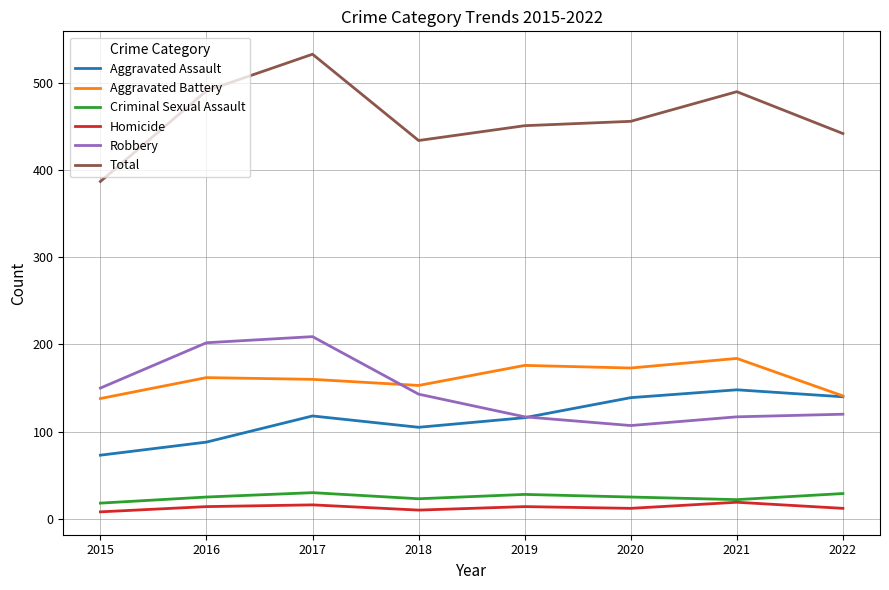

Which series has the largest total across all categories?

Total